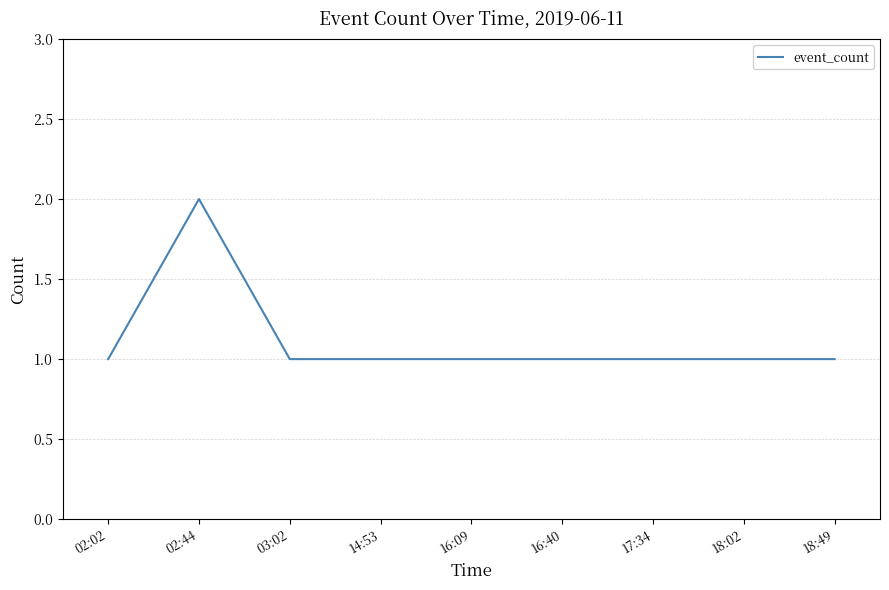

How many lines are shown in the chart?

1